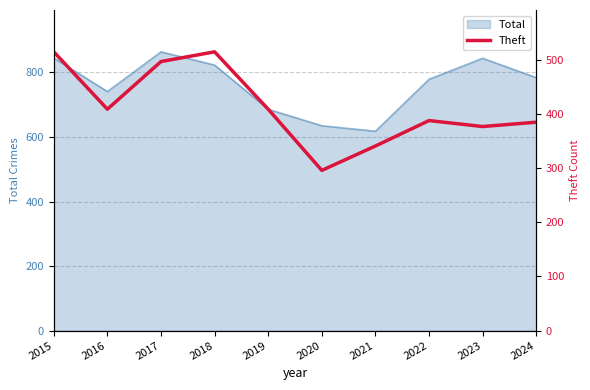

What is the lowest value of the Total series?

618